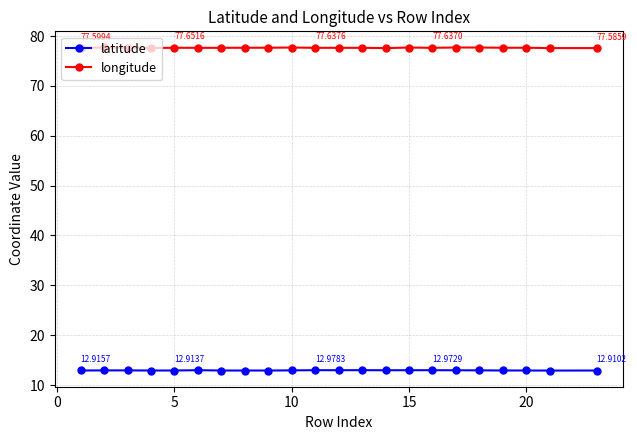

What is the sum of all longitude values?

1708.2